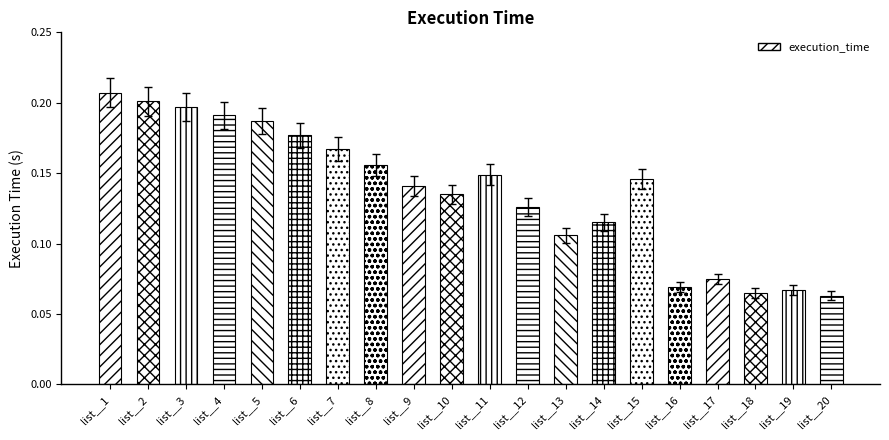

Is it true that the value at list__10 is 0.2?

False